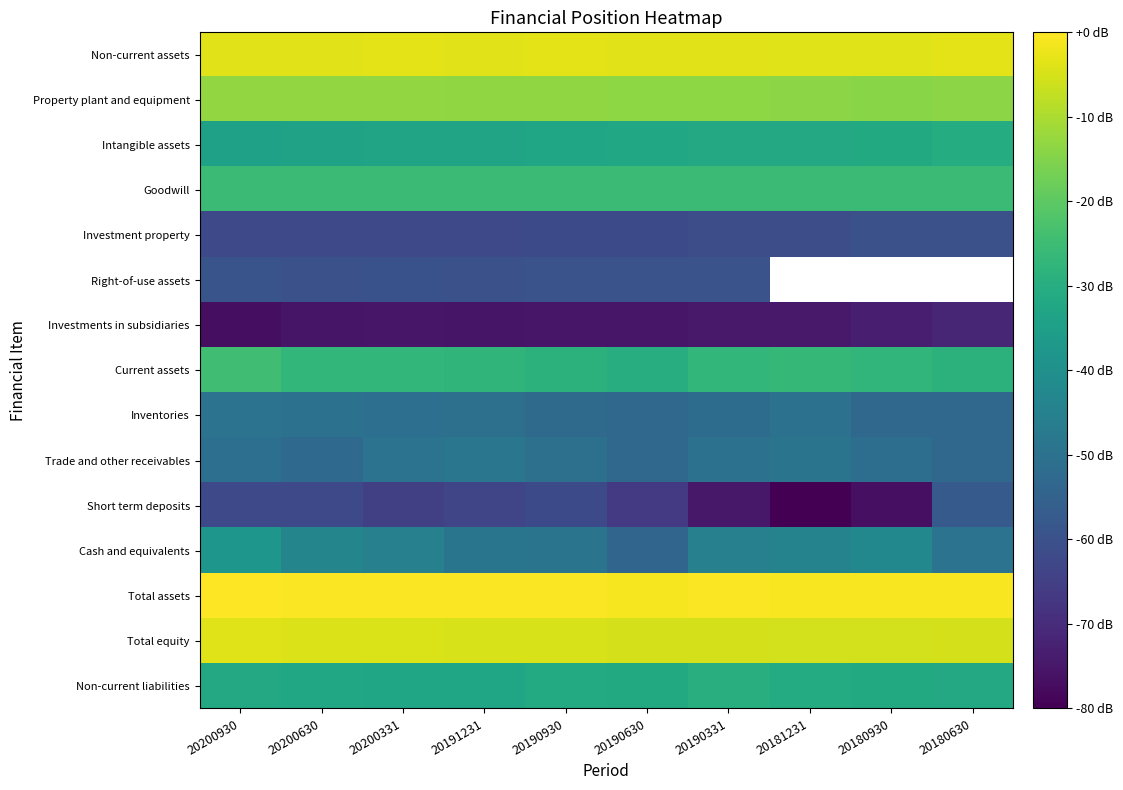

Rank the series at 20200331 from highest to lowest value.

Total assets, Non-current assets, Total equity, Property plant and equipment, Goodwill, Current assets, Non-current liabilities, Intangible assets, Cash and equivalents, Trade and other receivables, Inventories, Right-of-use assets, Investment property, Short term deposits, Investments in subsidiaries